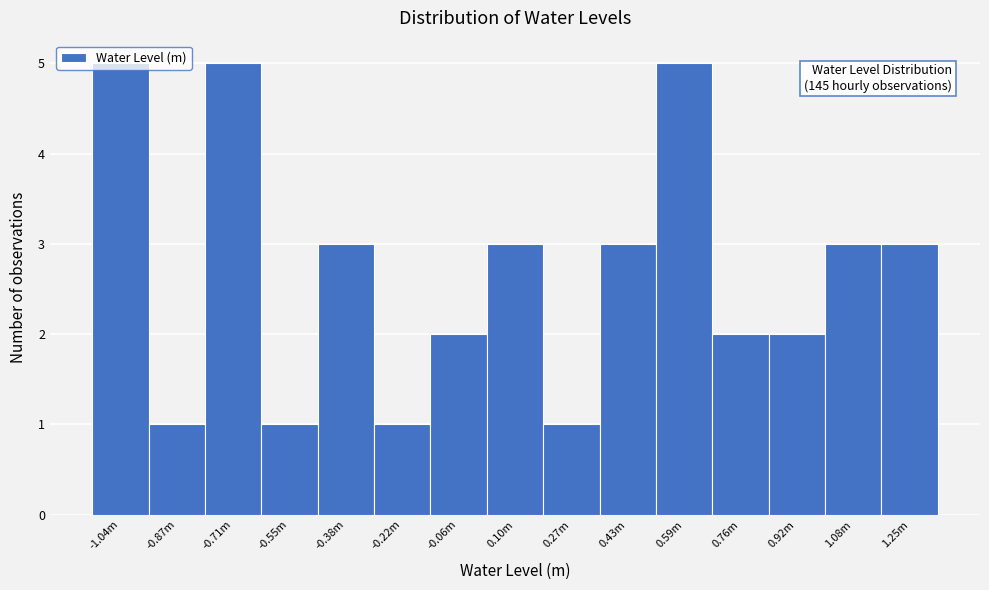

What is the change in value from -0.22m to 1.08m?

+2